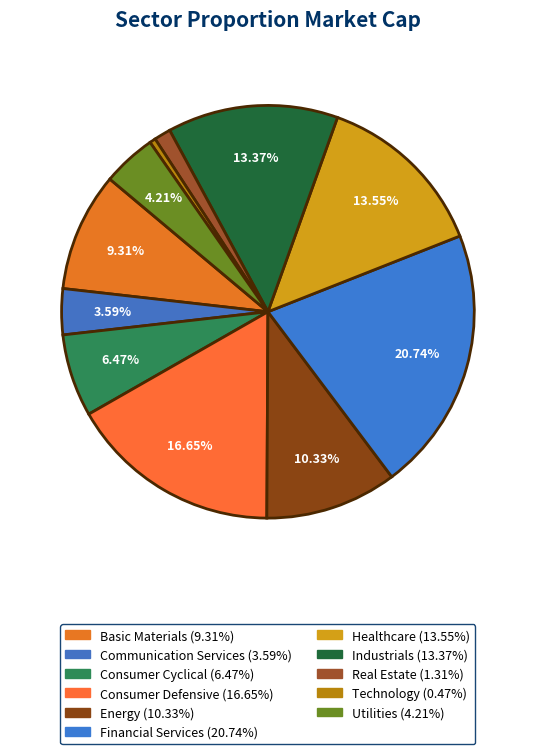

Which has a higher value, Industrials or Energy?

Industrials